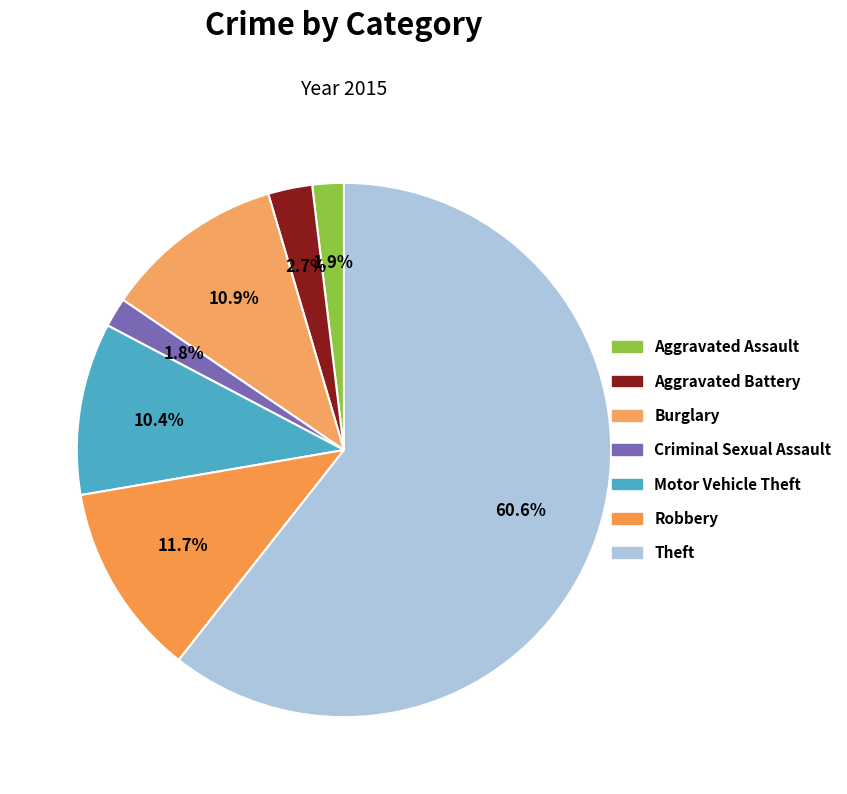

Which category accounts for the majority?

Theft